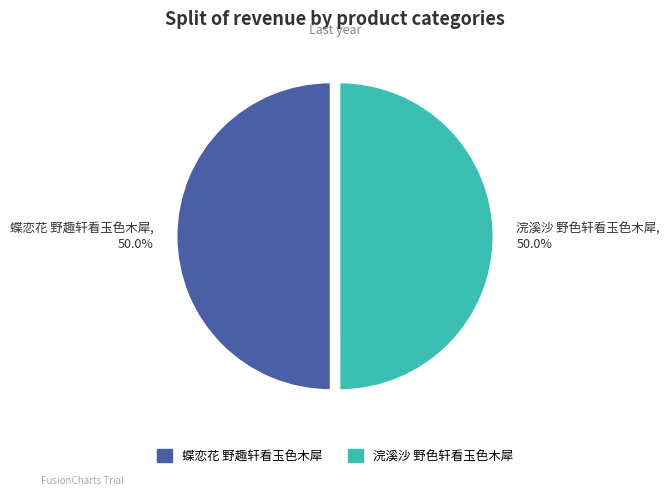

To the nearest percent, what portion does 浣溪沙 野色轩看玉色木犀 represent?

50%